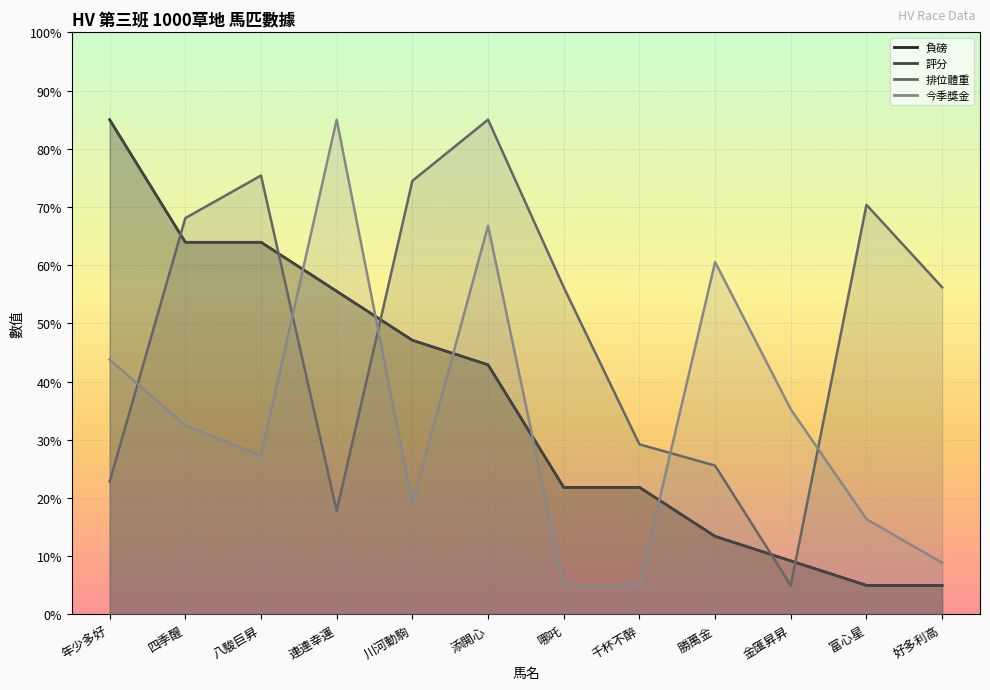

The value of 今季獎金 at 添開心 is 27.5. True or false?

False